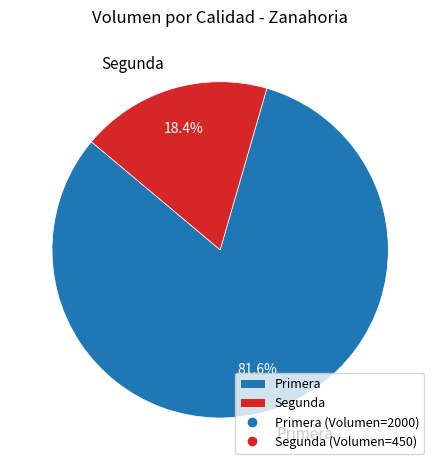

The Segunda slice represents 18% of the pie. True or false?

True